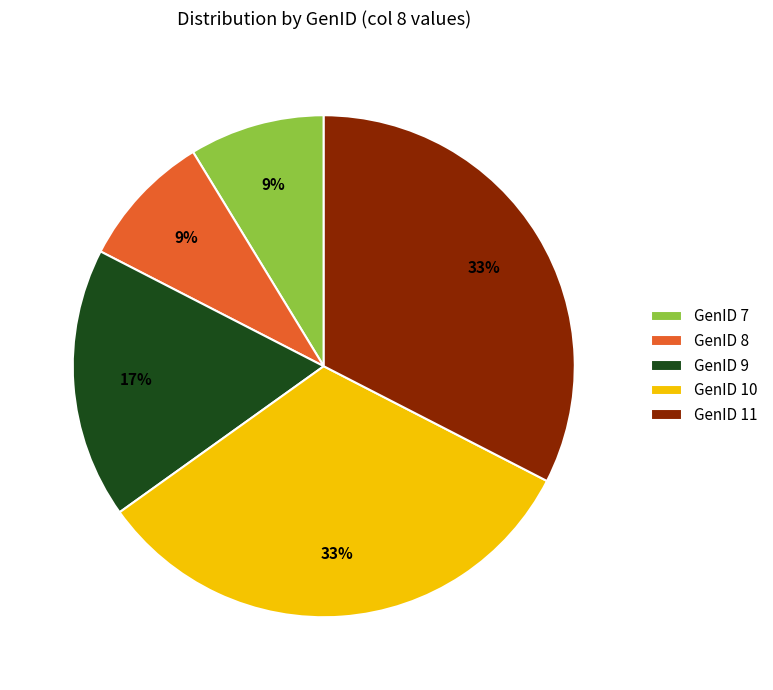

Between GenID 7 and GenID 11, which is larger?

GenID 11